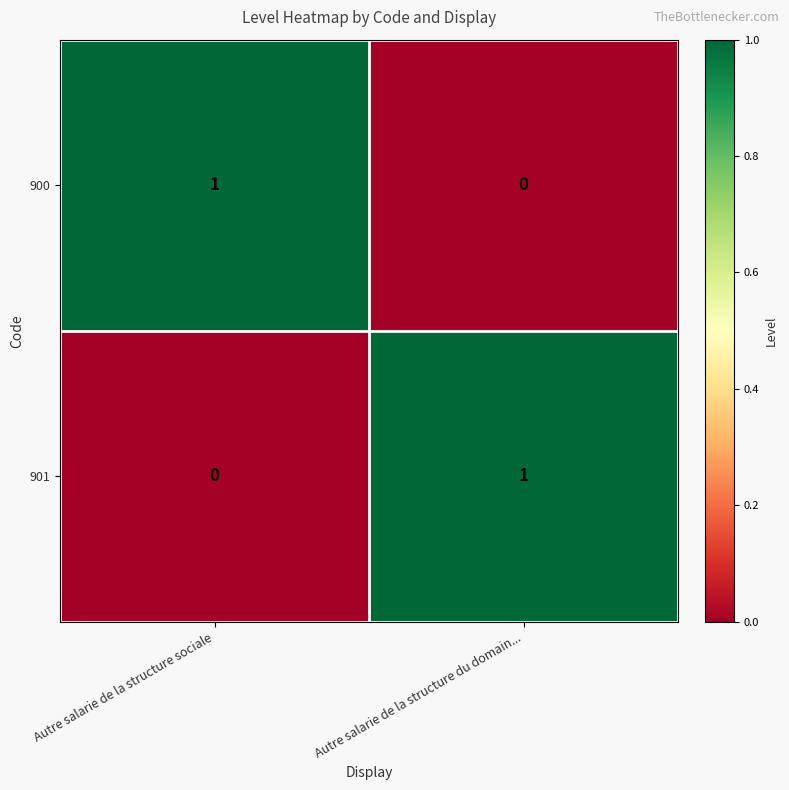

Rank the series at Autre salarie de la structure du domain... from lowest to highest value.

900, 901